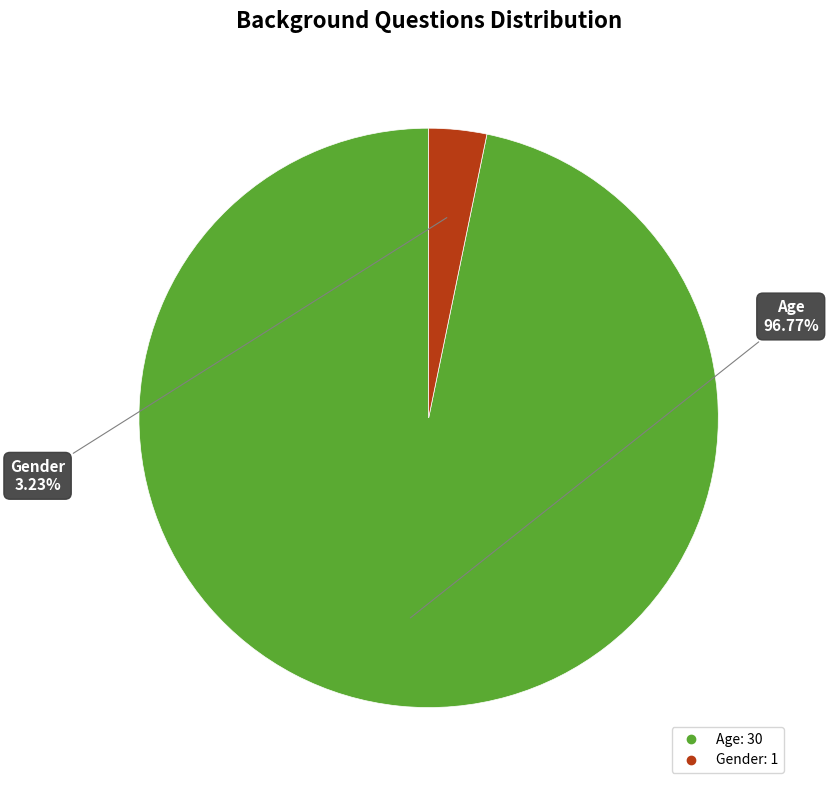

Combined, what portion of the pie is Age and Gender?

100.0%